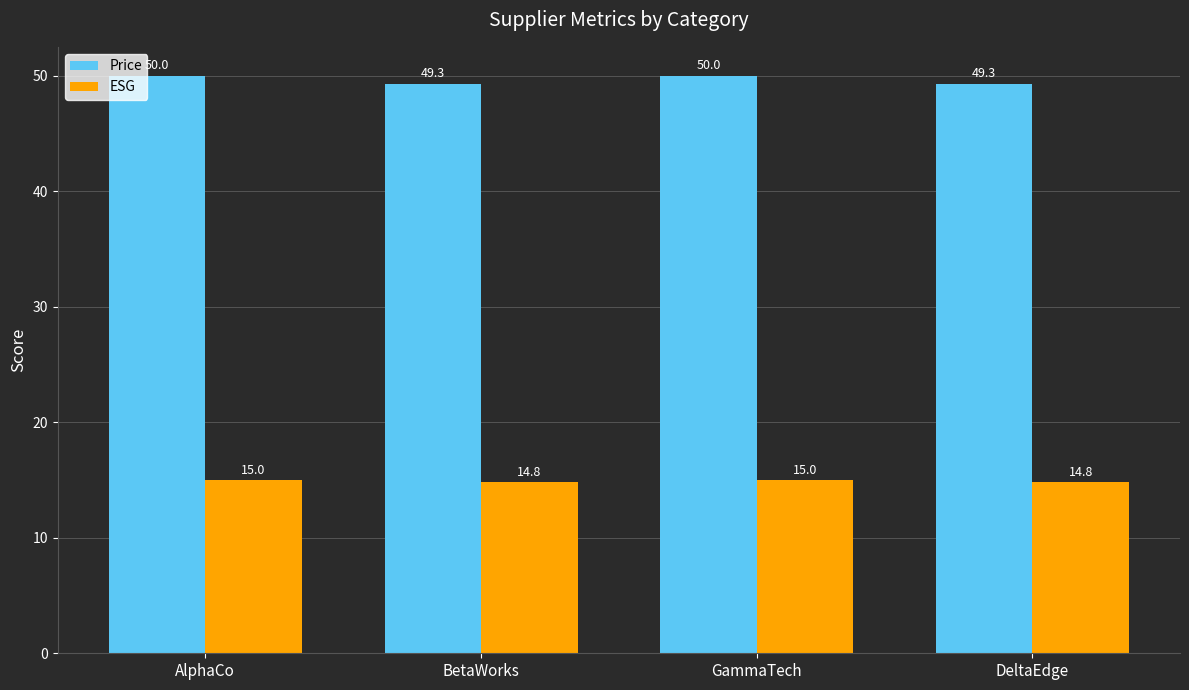

What is the difference between the highest and lowest values at DeltaEdge?

34.5